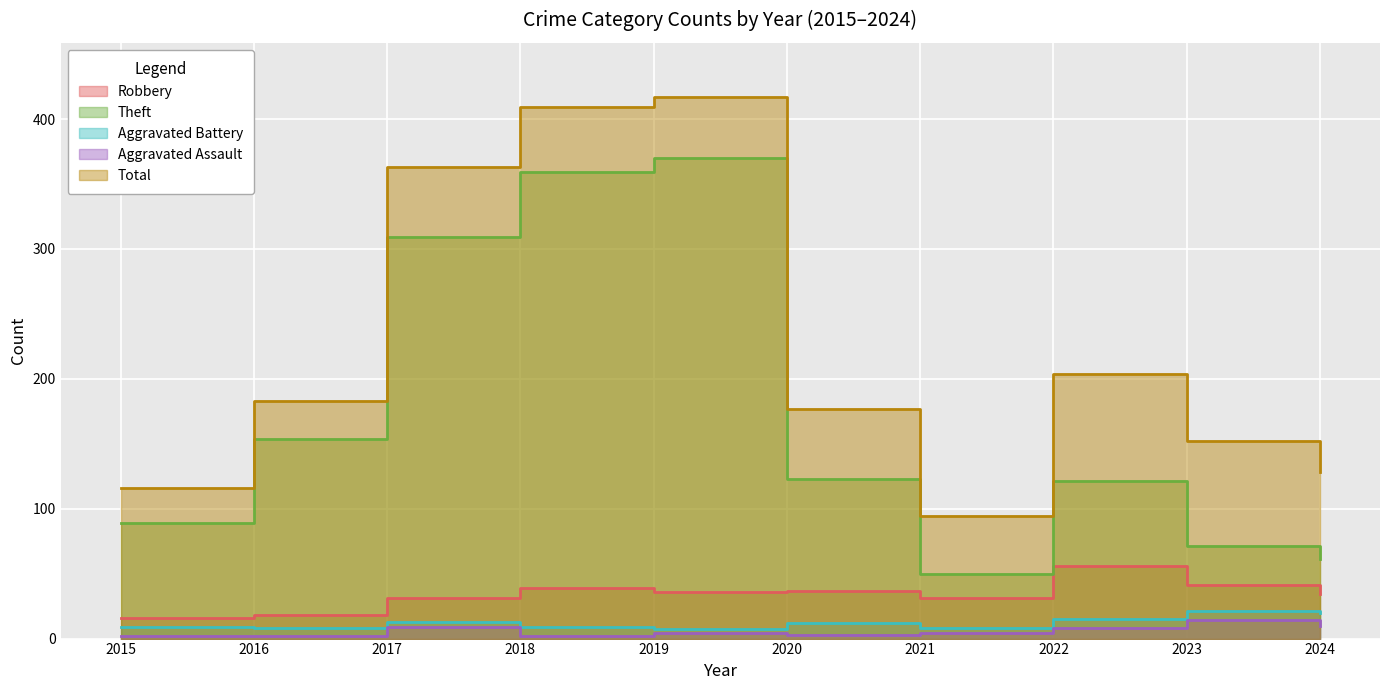

At which category does the chart reach its minimum across all series?

2015